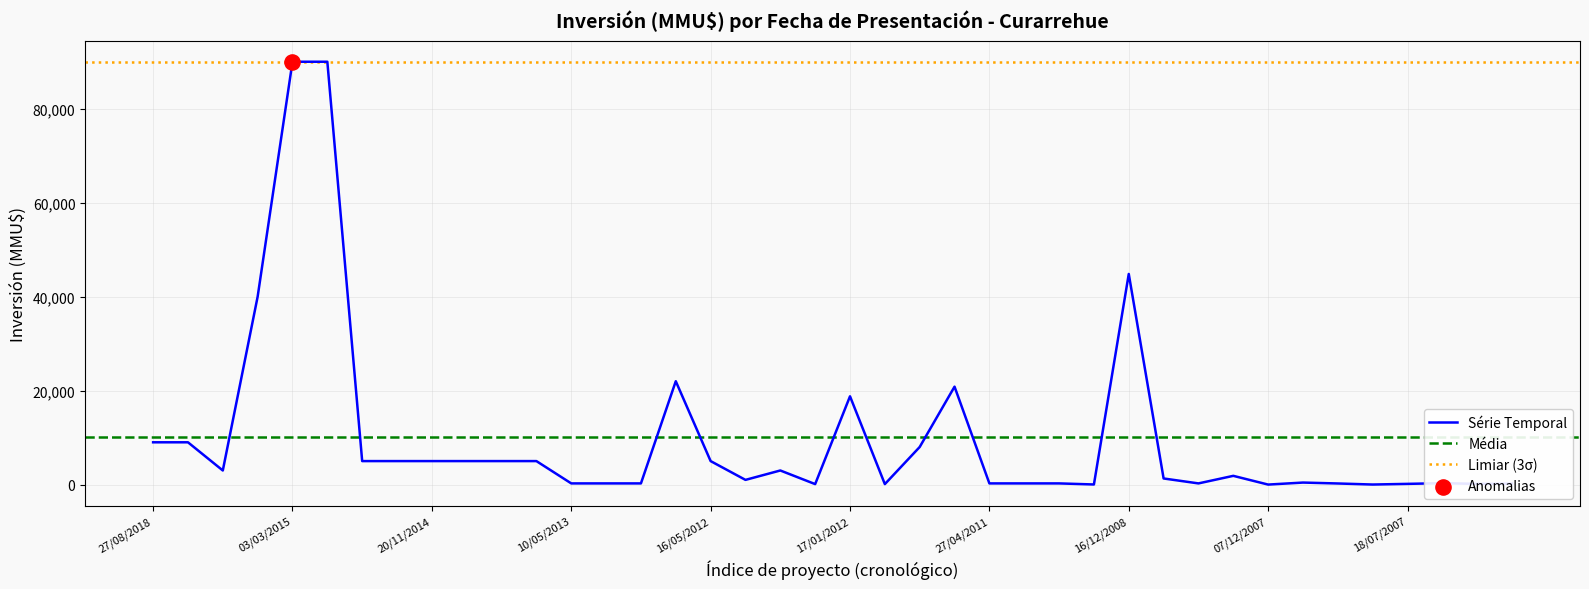

Approximately how many times larger is the value at 22/06/2018 compared to 02/11/2007?

7.0